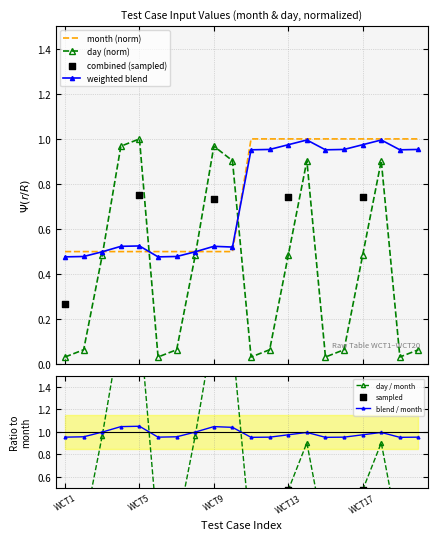

Which series contains the lowest Y value?

day